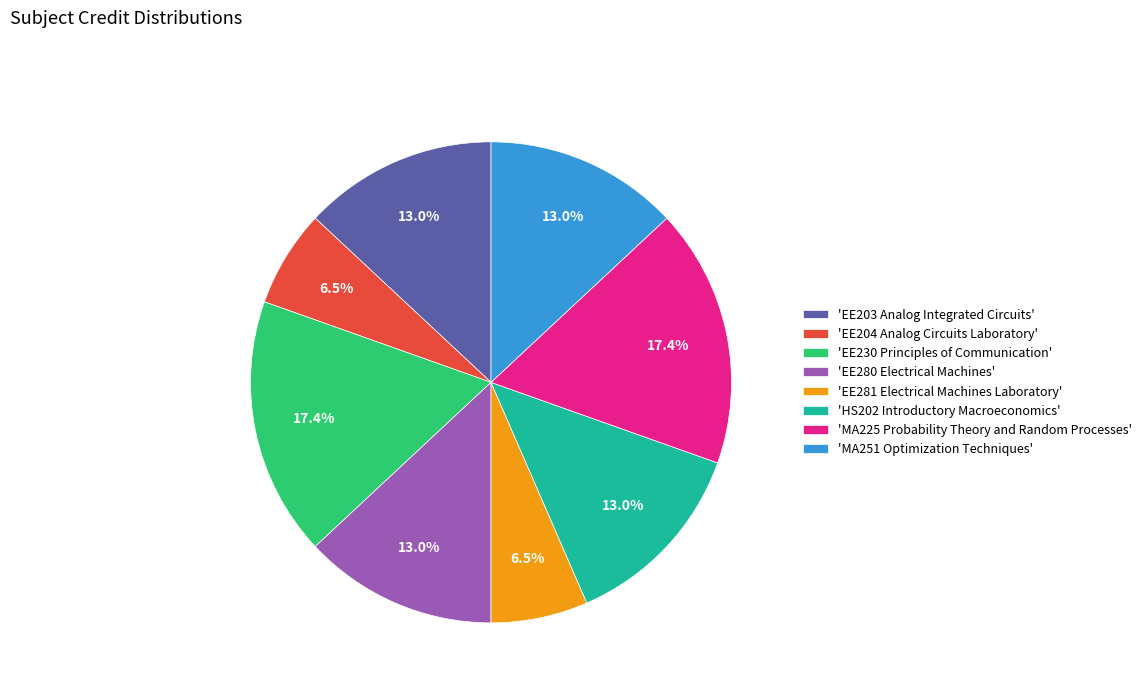

Approximately how many times larger is the value at 'EE204 Analog Circuits Laboratory' compared to 'MA251 Optimization Techniques'?

0.5